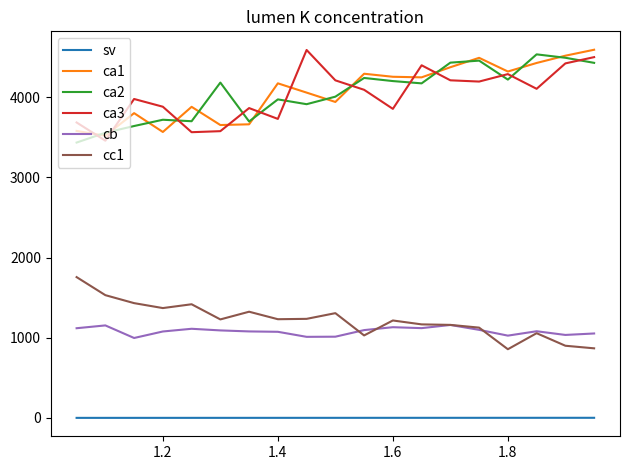

What is the maximum value for cb?

1159.5